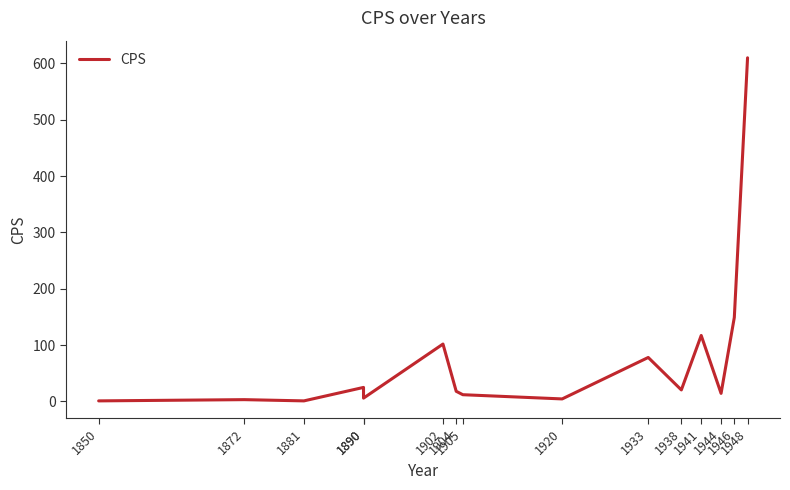

Read the value at 1933.

78.0